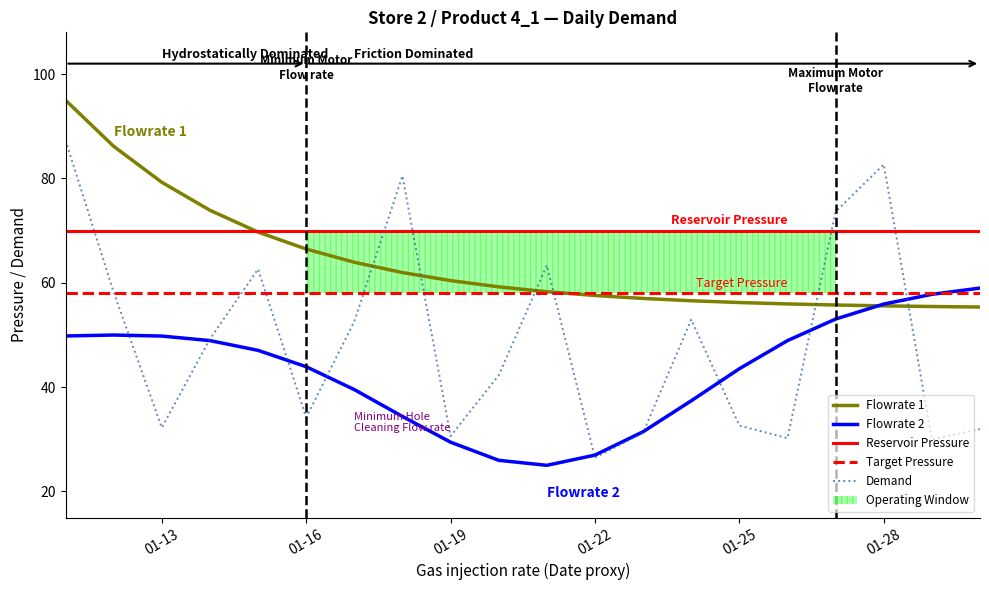

What is the approximate value of Flowrate 1 at 01-16?

66.5